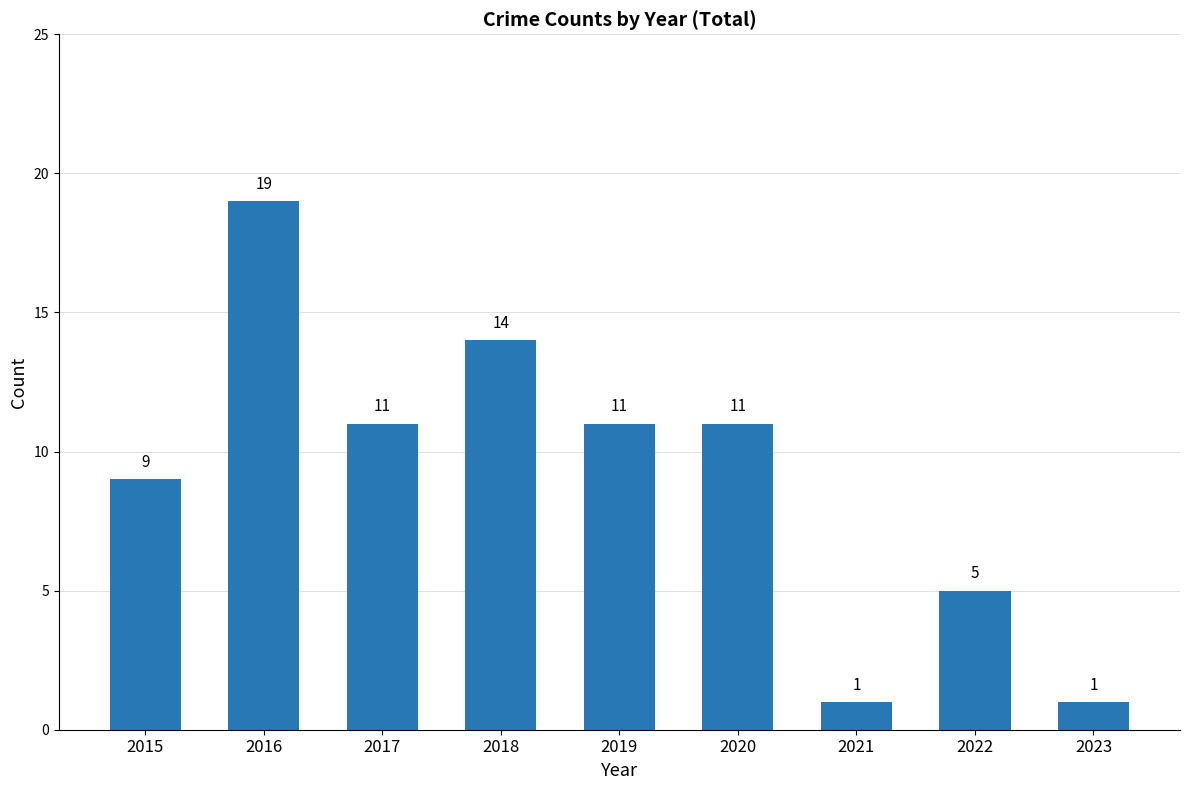

What is the change in value from 2018 to 2019?

-3